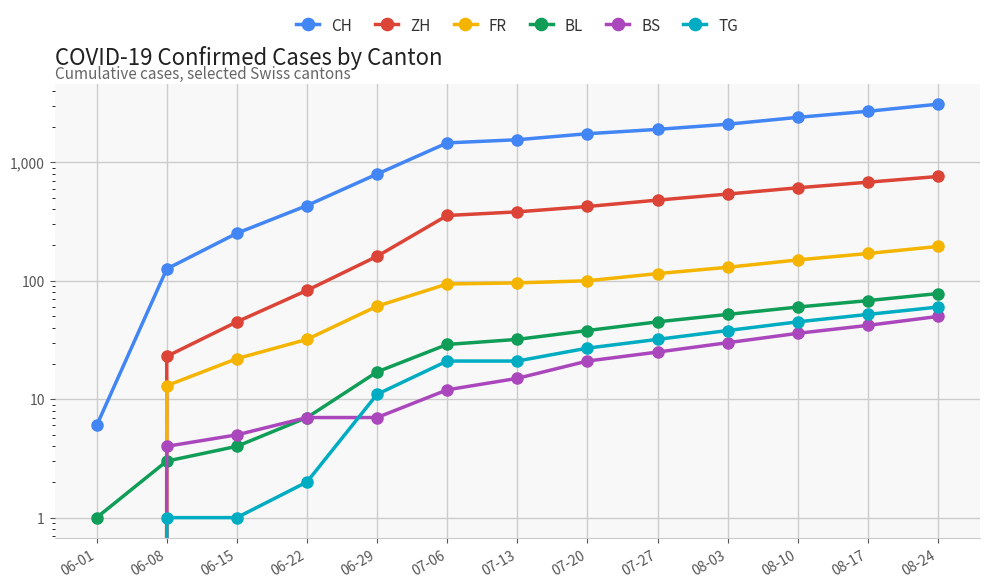

True or false: CH and BL intersect in this chart.

False